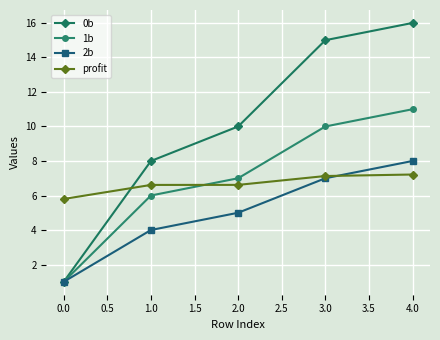

What is the label of the 5th point from the left?

4.0